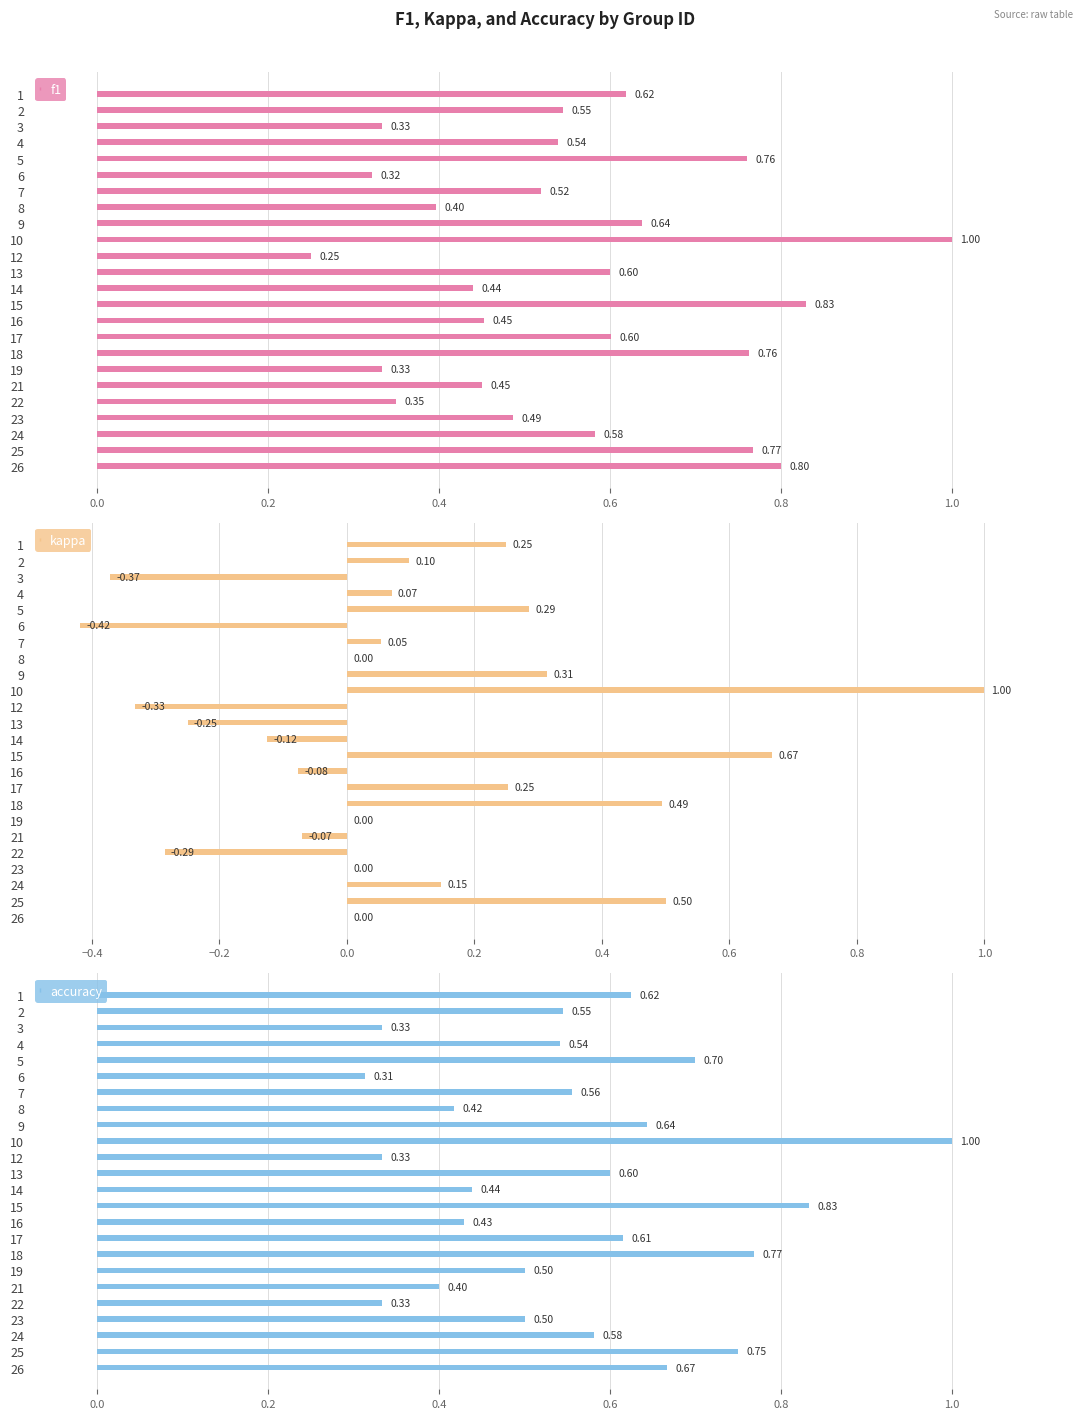

The value of kappa at 21 is -0.0. True or false?

False